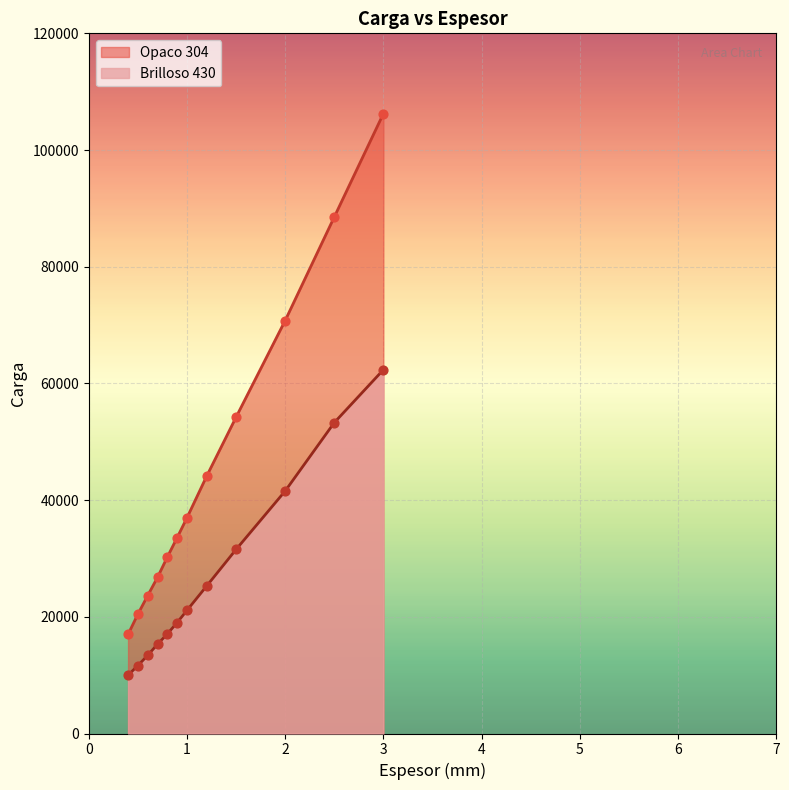

Is the value of Brilloso 430 at 0.4 greater than the value of Opaco 304 at 0.7?

No